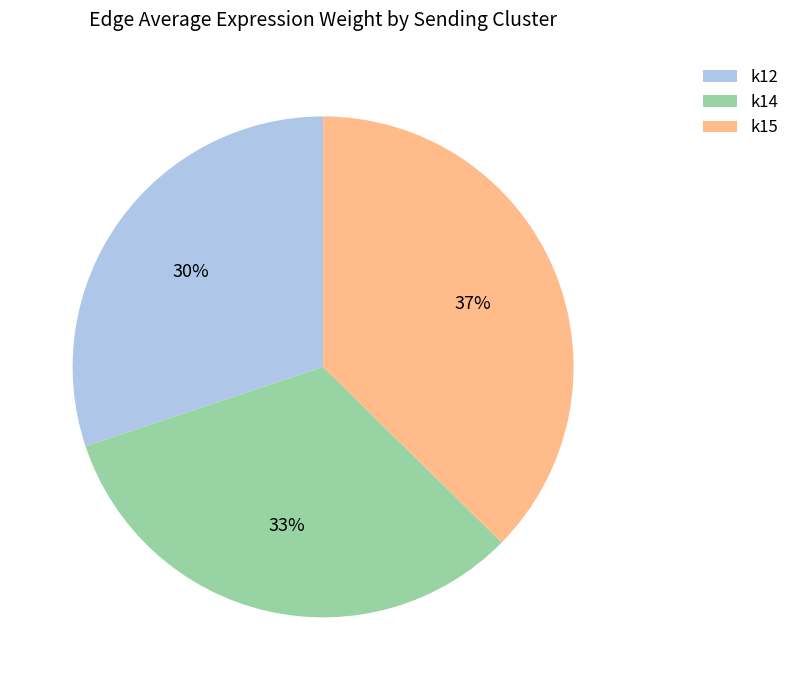

True or false: k14 accounts for 24% of the total.

False